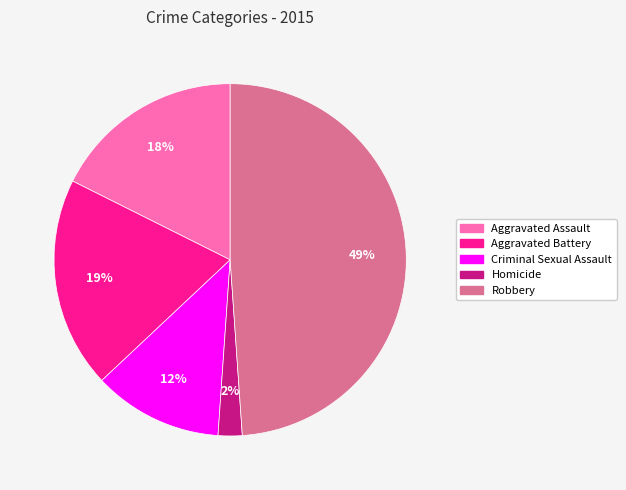

Which category has the smallest portion of the pie?

Homicide